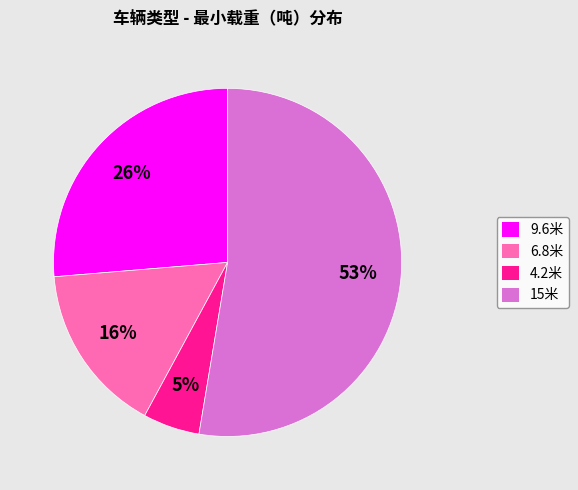

Which slice is the largest?

15米